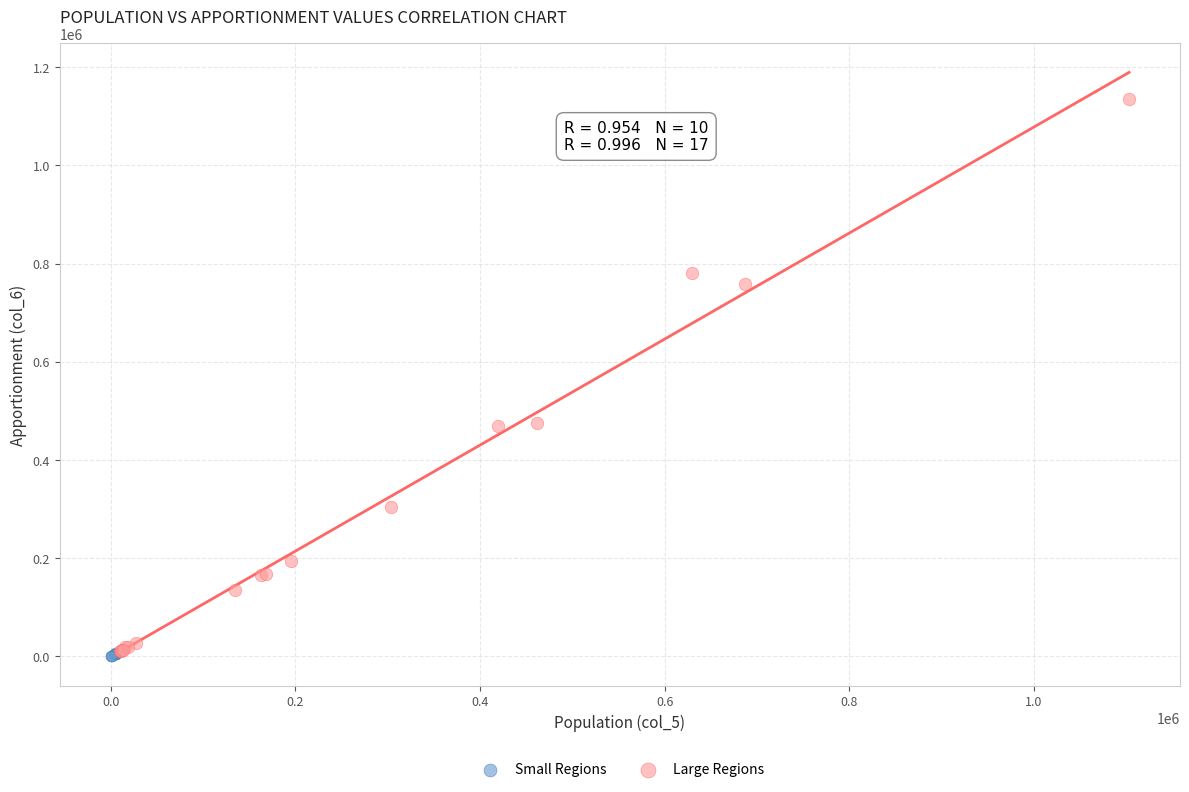

Which series has the largest Y range (max minus min)?

Large Regions